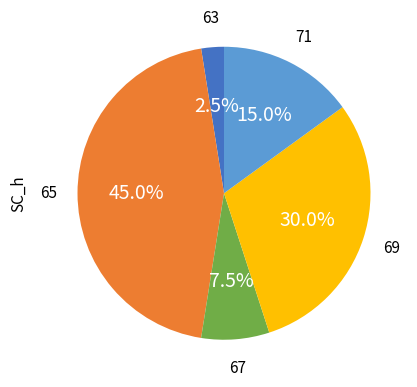

Does any single category account for the majority?

No